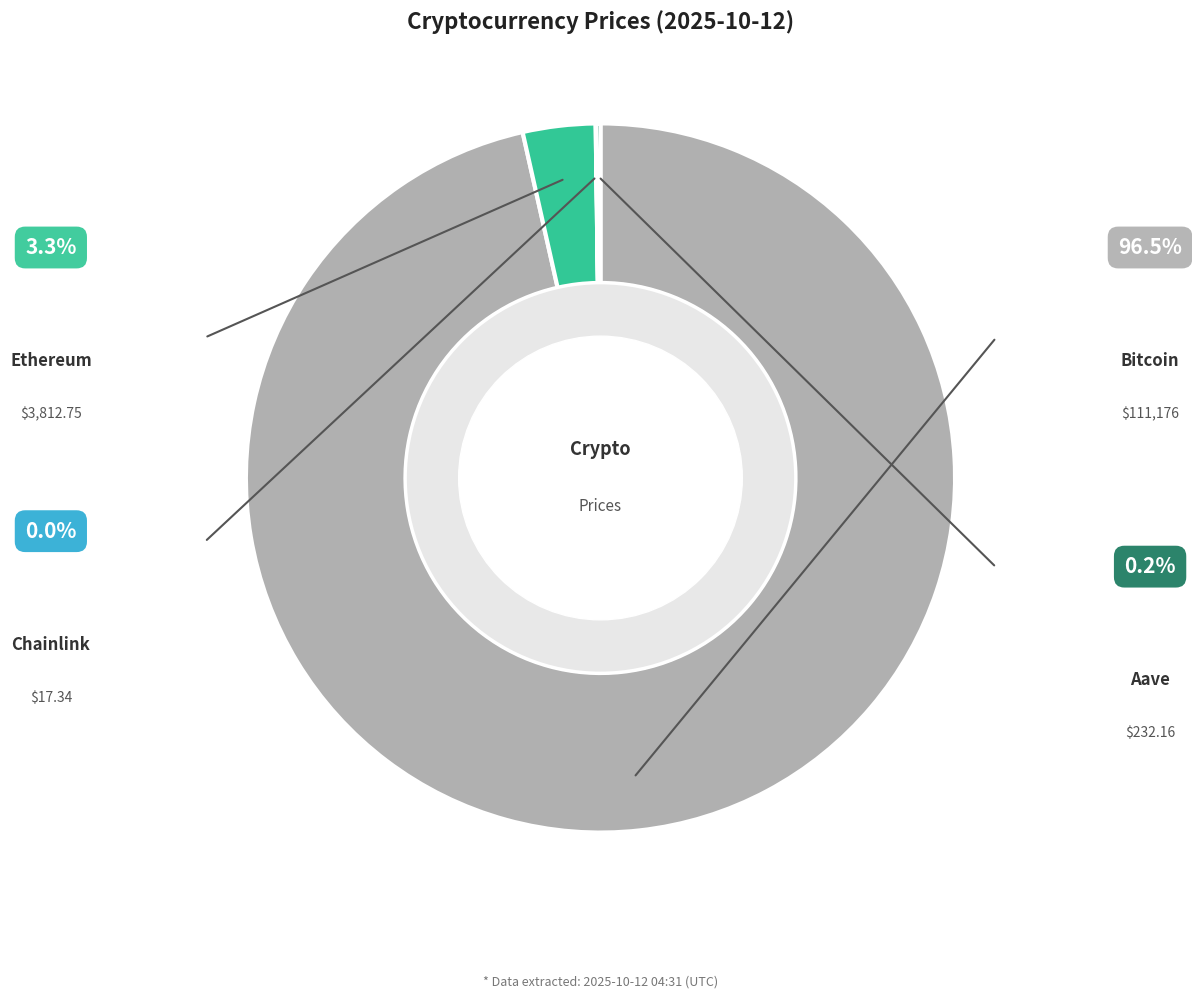

Rank the categories by value from highest to lowest.

Bitcoin, Ethereum, Aave, Chainlink